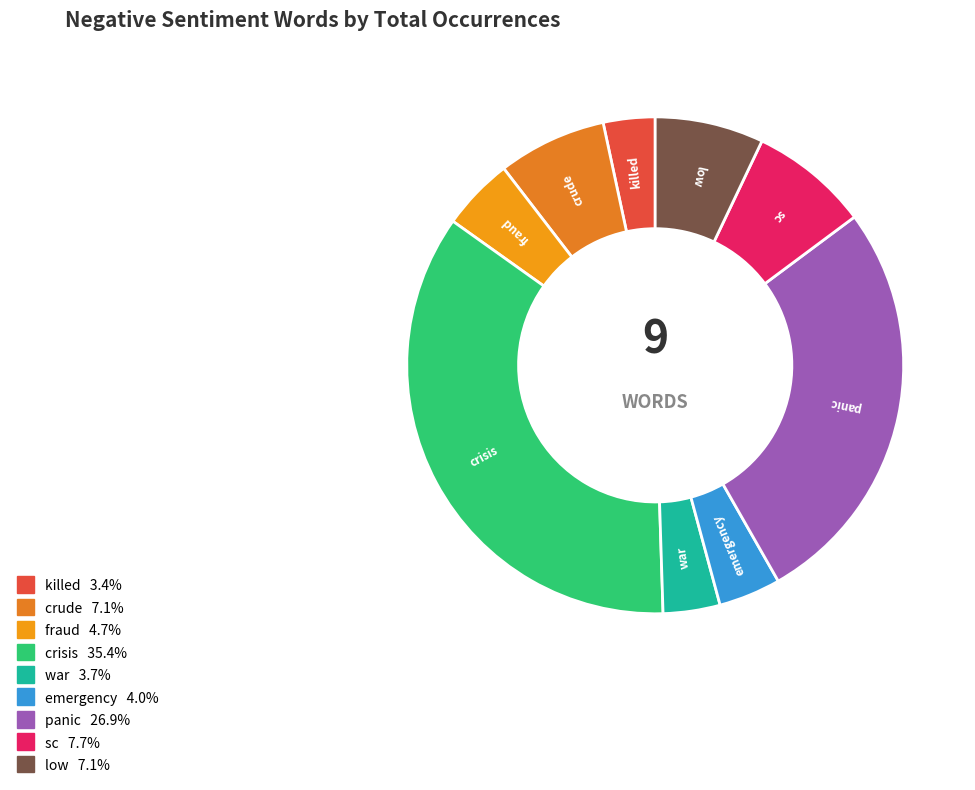

Do crude and emergency together represent more than half of the pie?

No